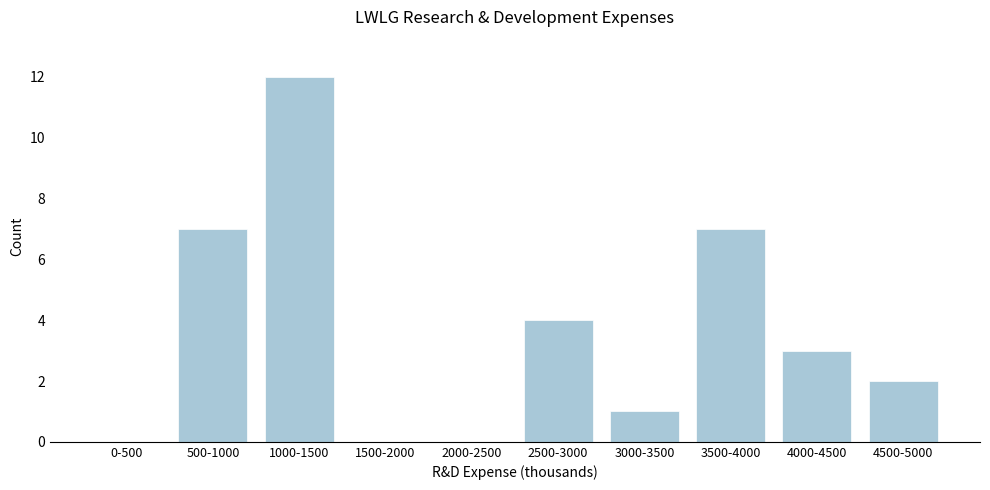

Reading left to right, extract all data points from this chart.

0-500=0	500-1000=7	1000-1500=12	1500-2000=0	2000-2500=0	2500-3000=4	3000-3500=1	3500-4000=7	4000-4500=3	4500-5000=2